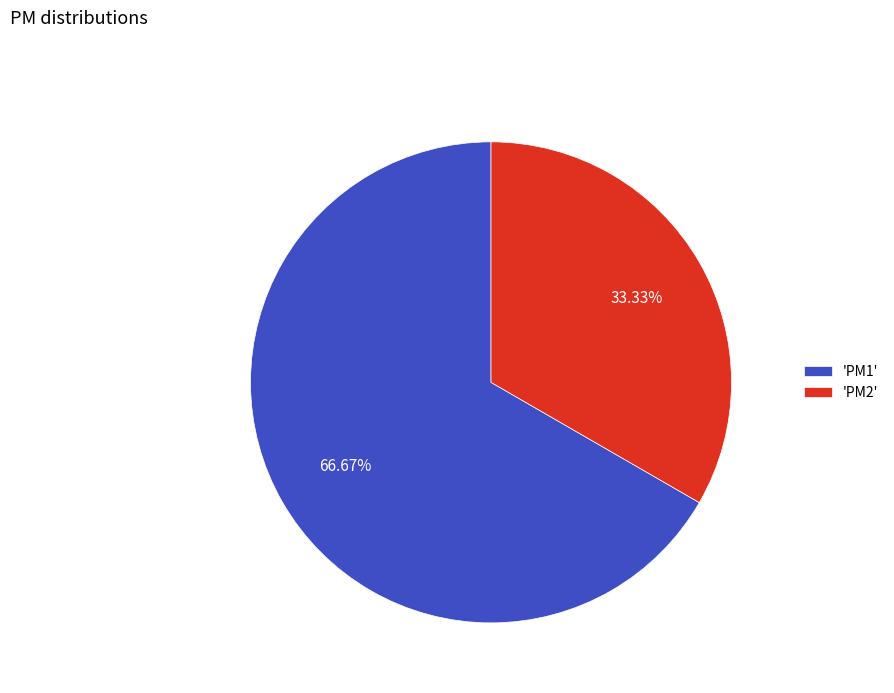

How many slices are in this pie chart?

2